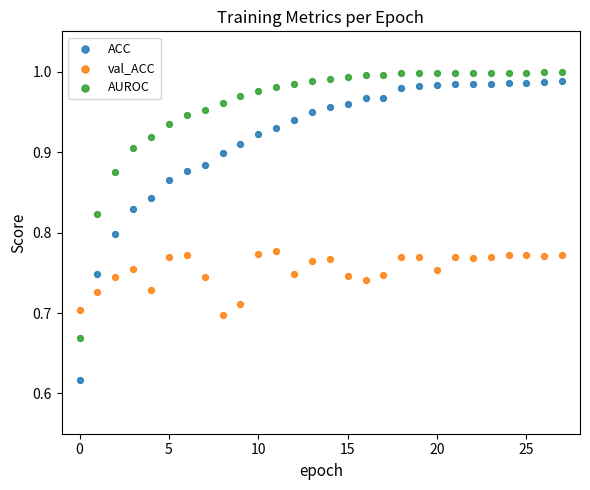

Which series contains the lowest Y value?

ACC